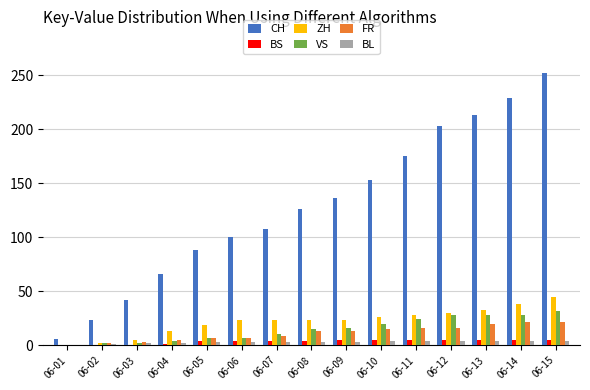

What is the sum of all FR values?

170